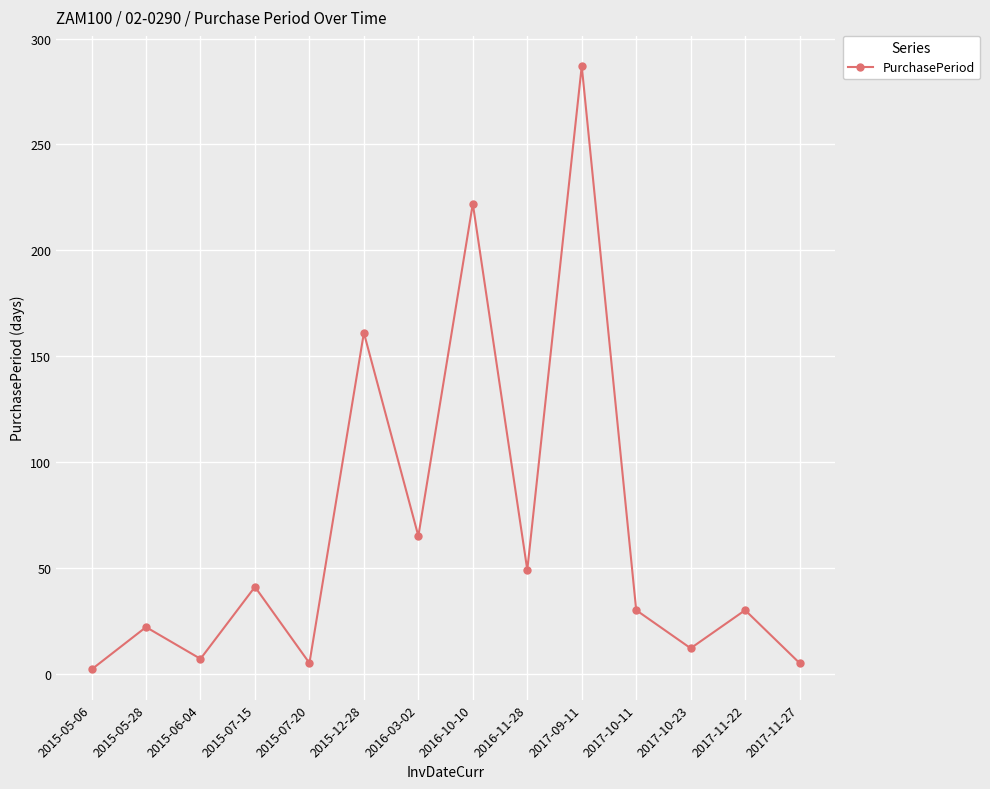

Which has a higher value, 2015-07-15 or 2017-11-27?

2015-07-15